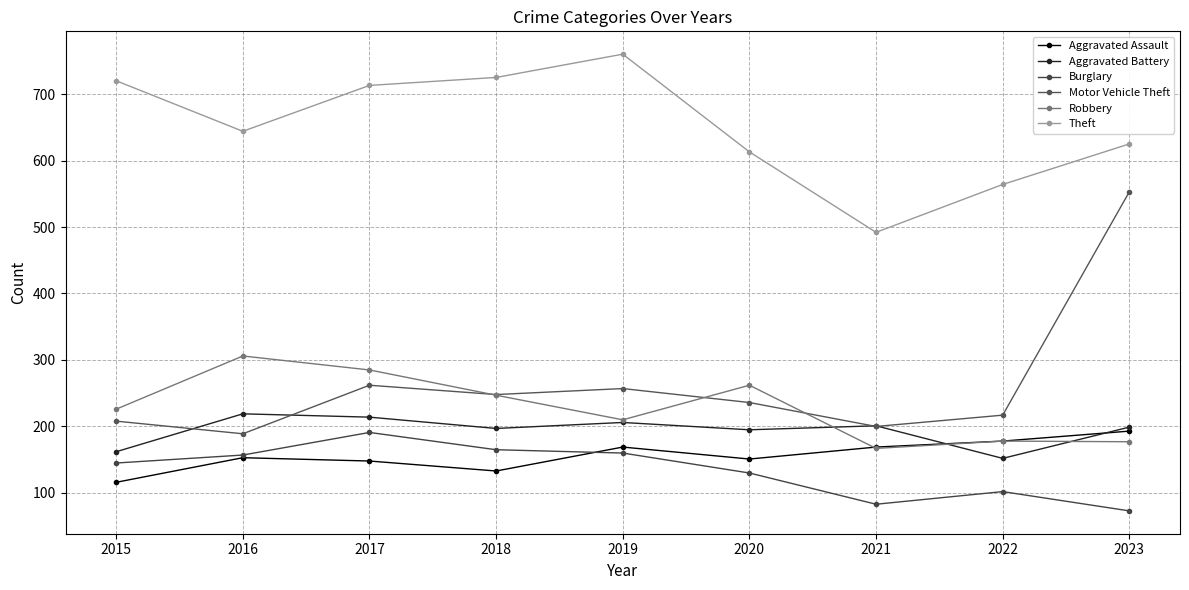

What is the sum of the Robbery values at 2018 and 2019?

457